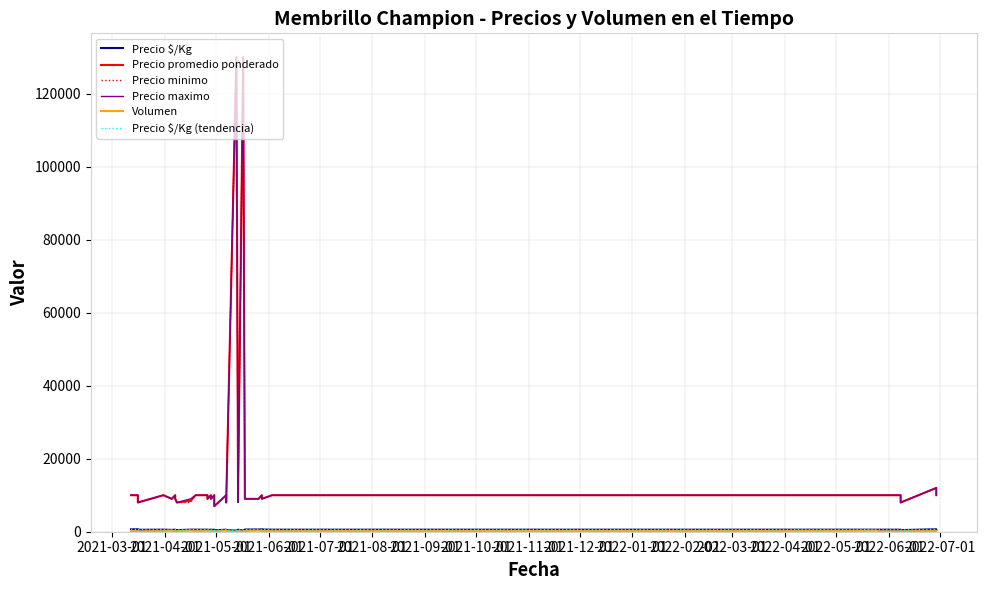

How many lines are shown in the chart?

6